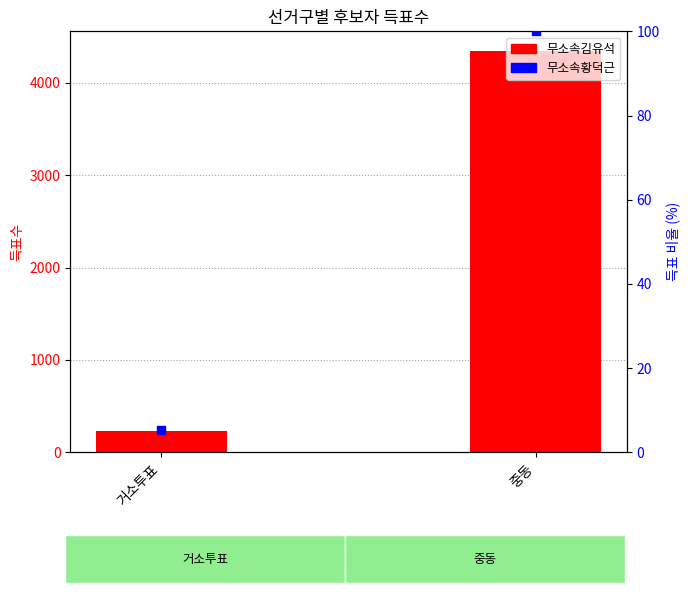

What are all the series names shown in the legend?

무소속김유석, 무소속황덕근